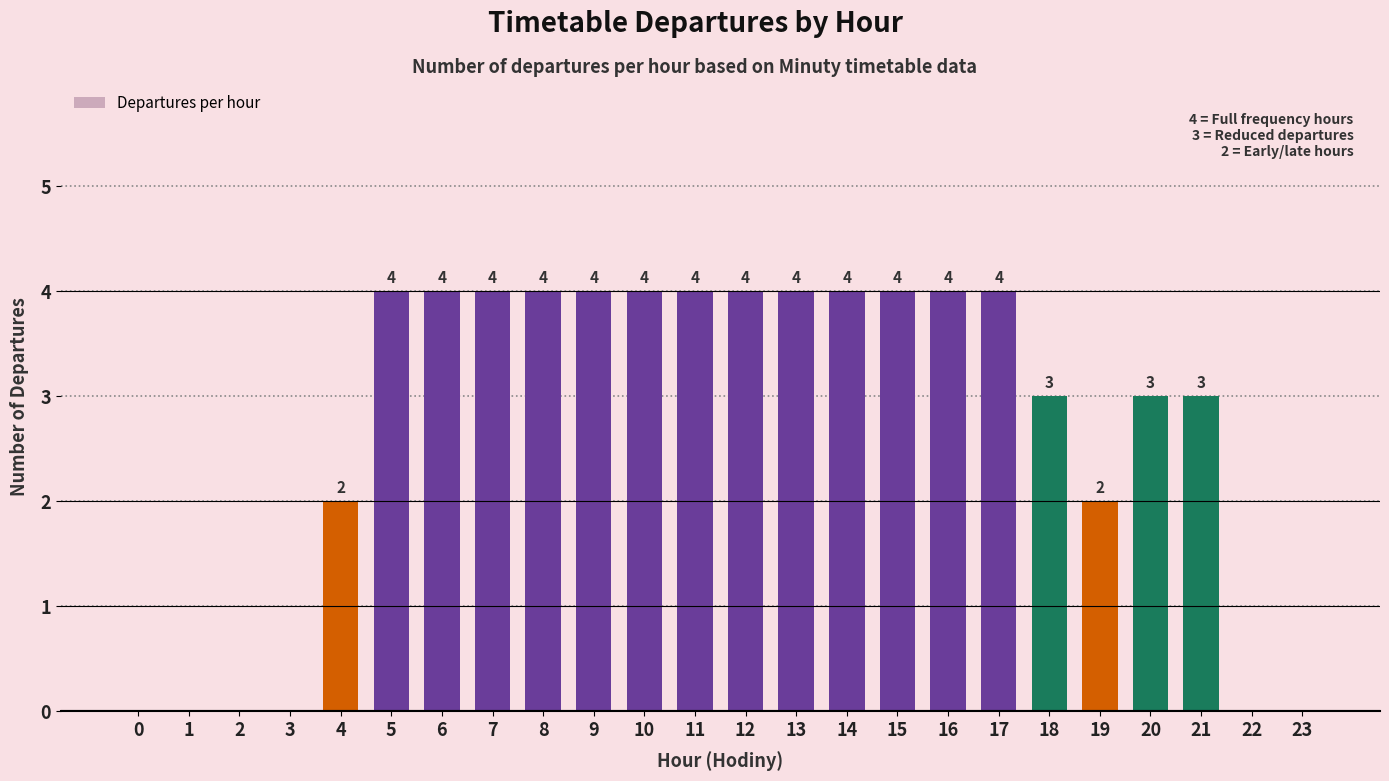

The chart shows a value of 2 at 8. True or false?

False